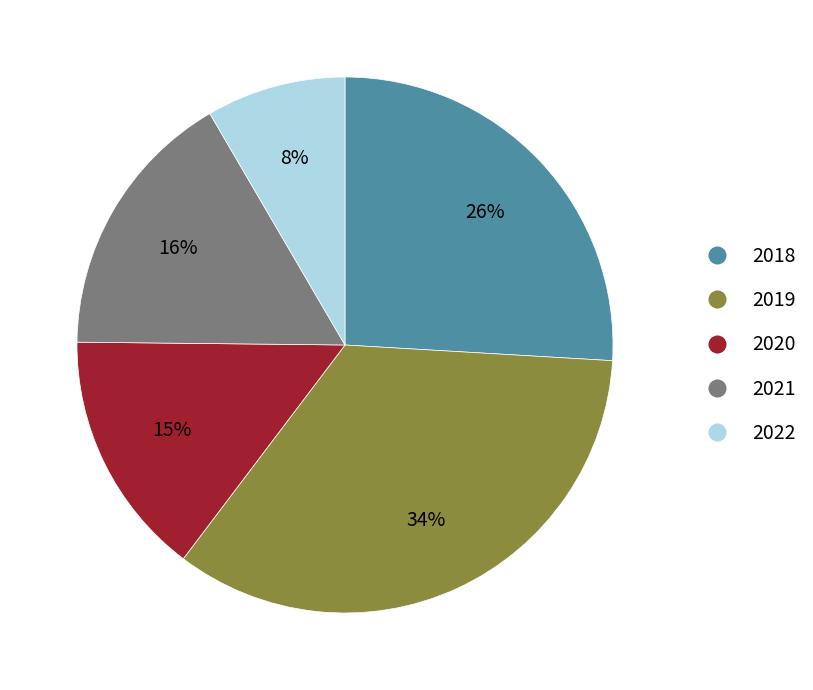

True or false: 2018 accounts for 26% of the total.

True